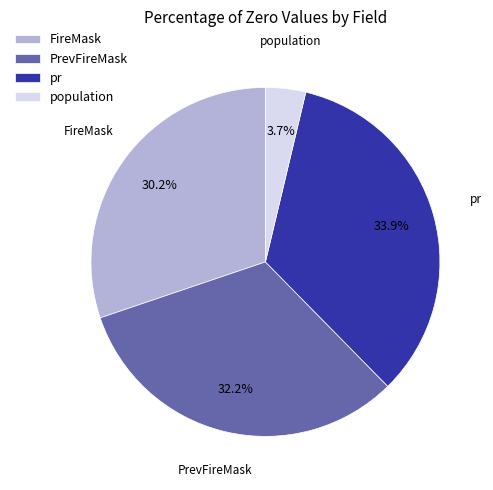

To the nearest percent, what percentage of the pie is FireMask?

30%